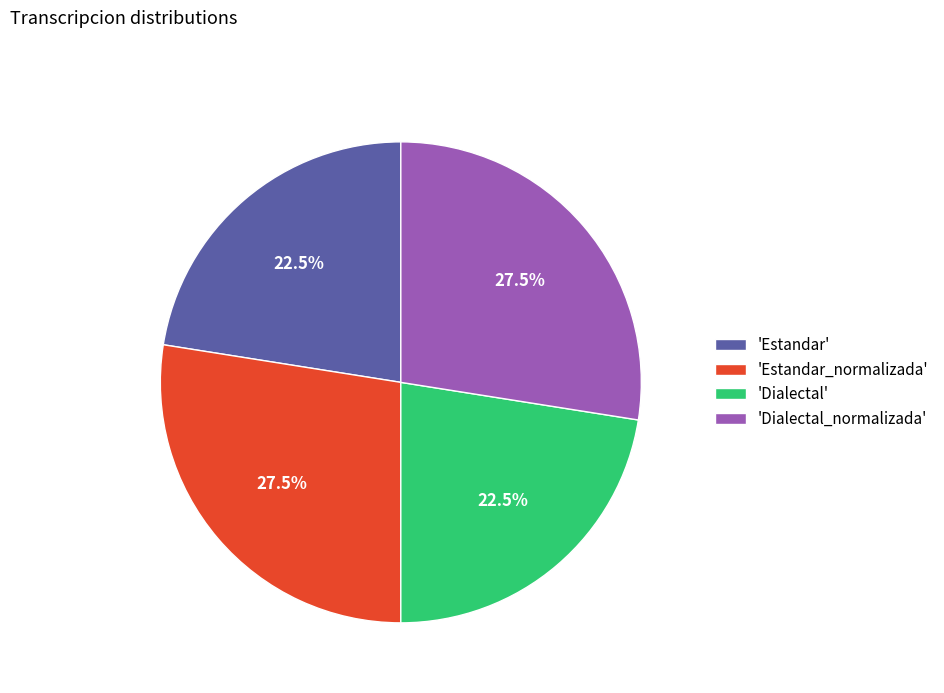

Combined, do 'Estandar_normalizada' and 'Dialectal_normalizada' account for over 50%?

Yes